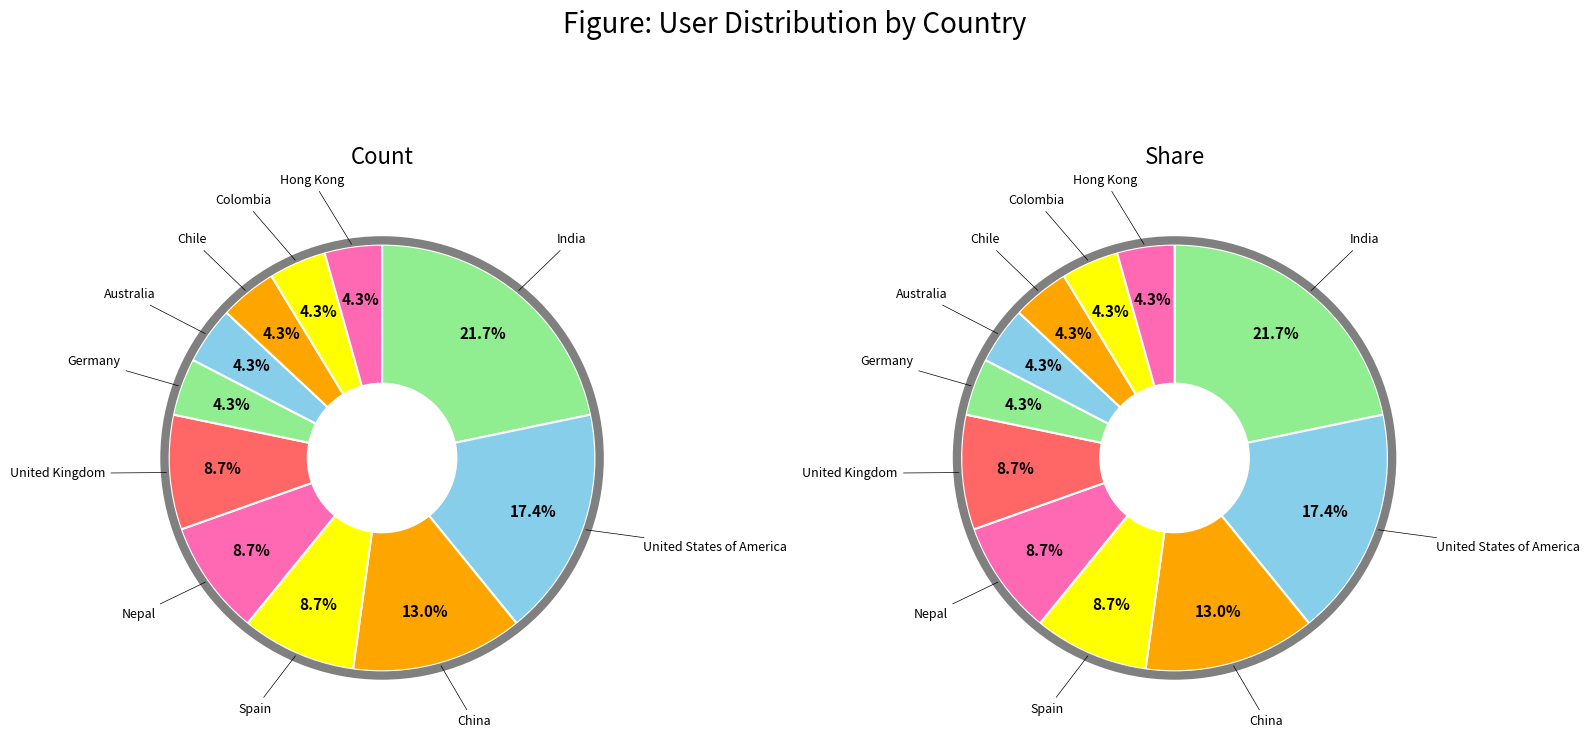

How many slices are in this pie chart?

11